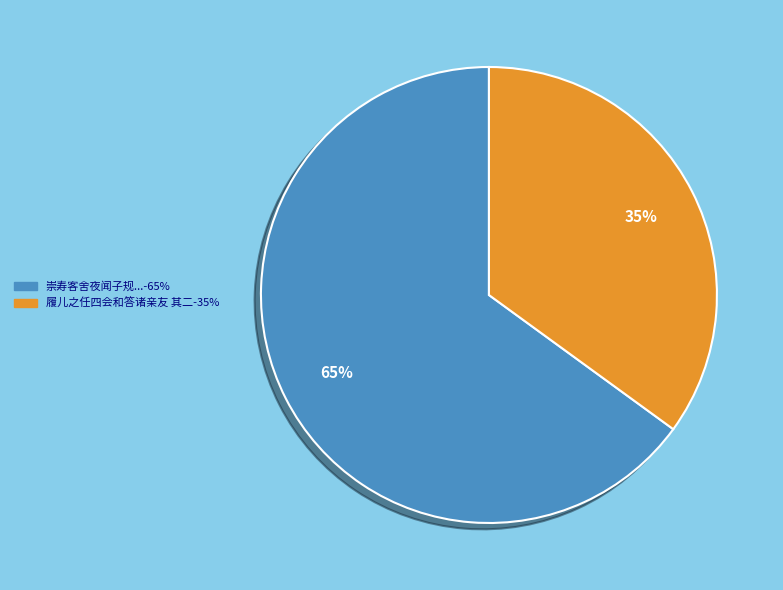

Is there a majority slice in this chart?

Yes